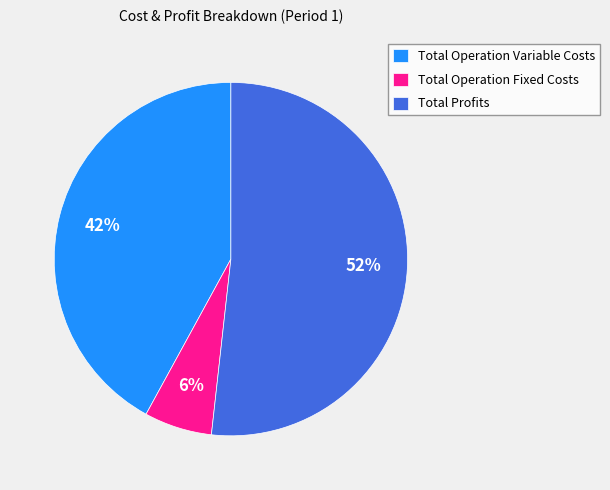

Which slice is the largest?

Total Profits